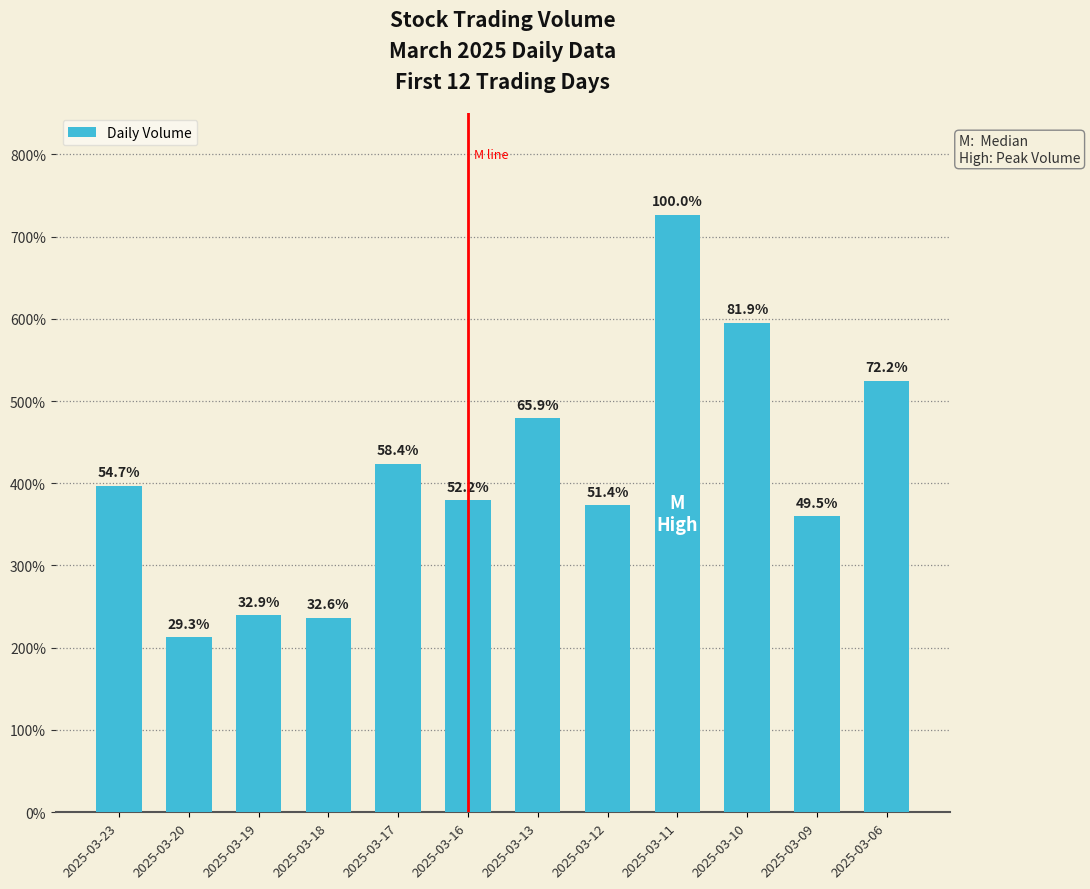

Where is the data nearest to the value 4696912?

2025-03-13